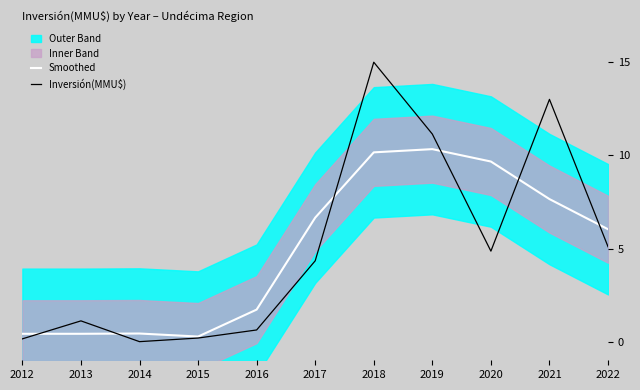

What is the maximum value shown in the chart?

15.0